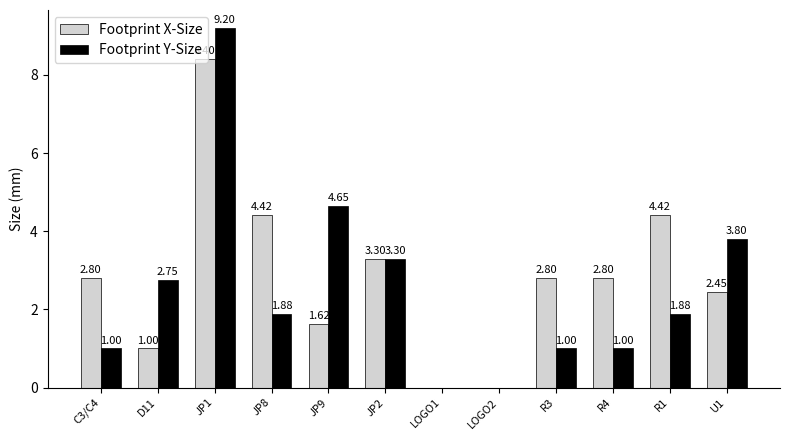

What is the difference between the Footprint X-Size values at JP9 and JP1?

6.8